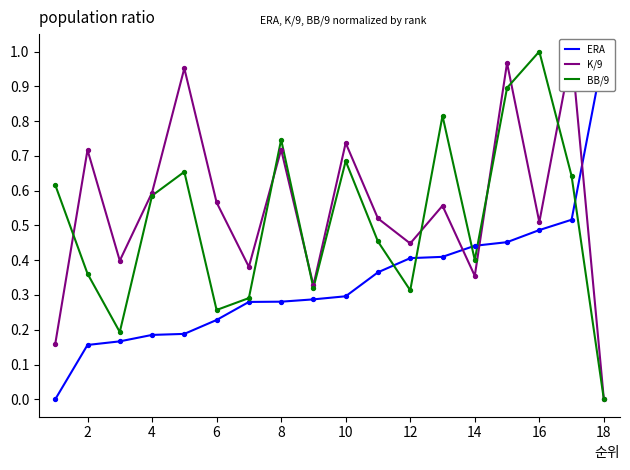

What is the total value across all series at 2?

1.2